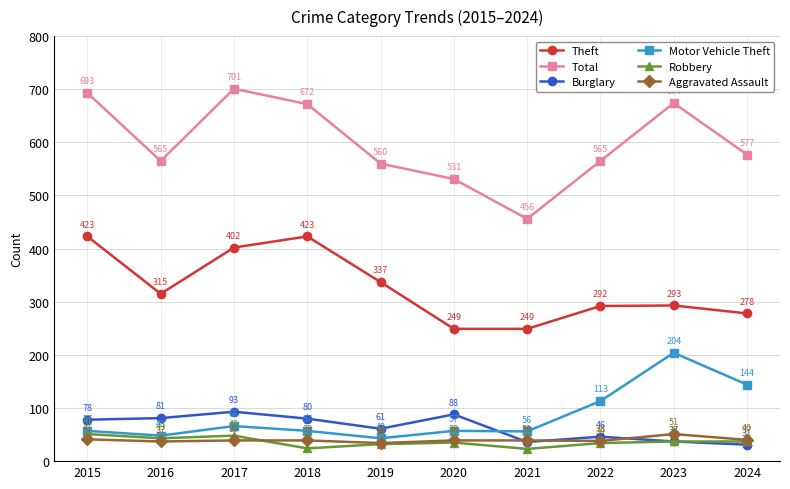

What is the approximate value of Total at 2021, to the nearest 10?

460